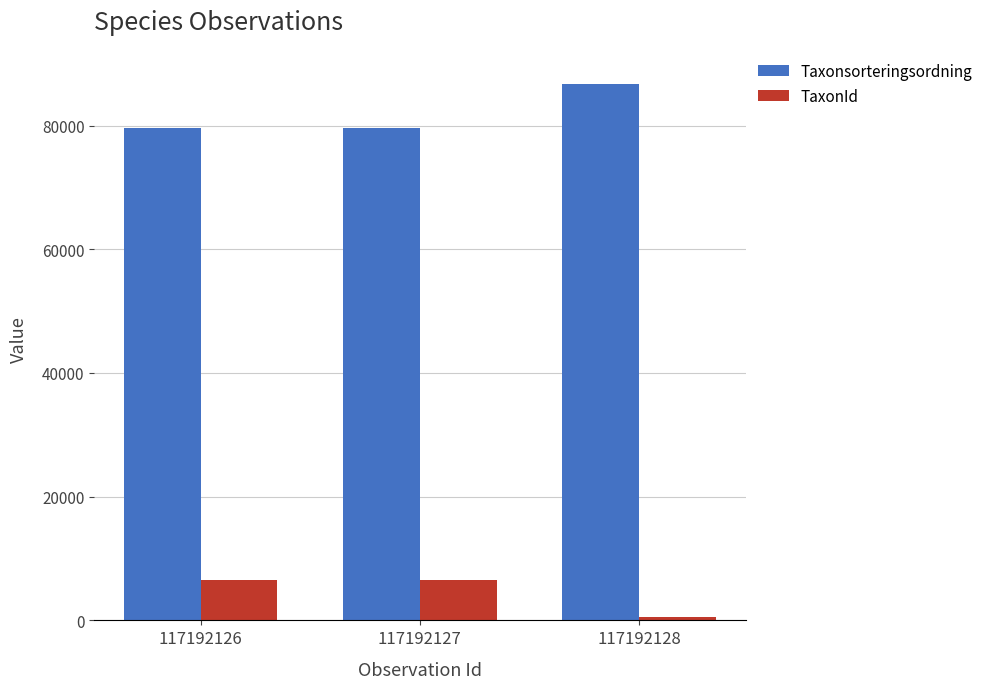

At 117192128, list the series in order from smallest to largest.

TaxonId, Taxonsorteringsordning